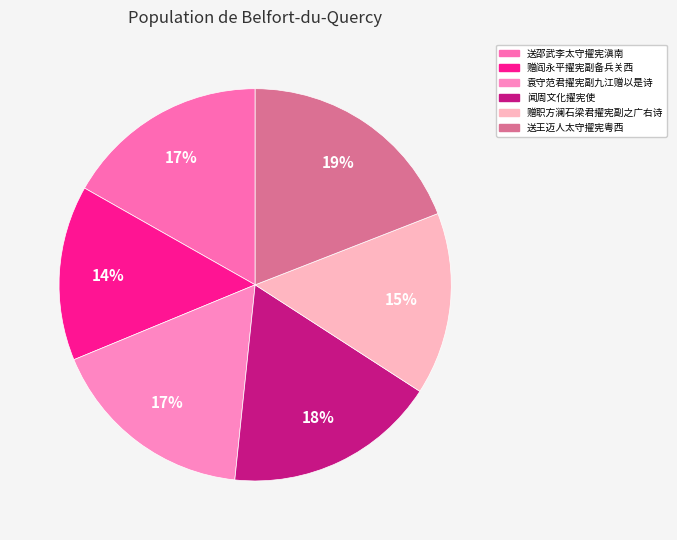

How many slices are in this pie chart?

6